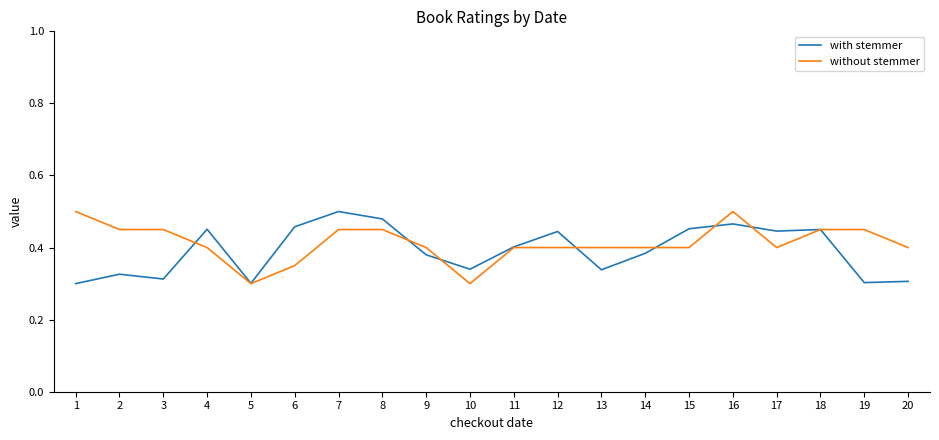

What is the spread (max minus min) of values at 2?

0.1